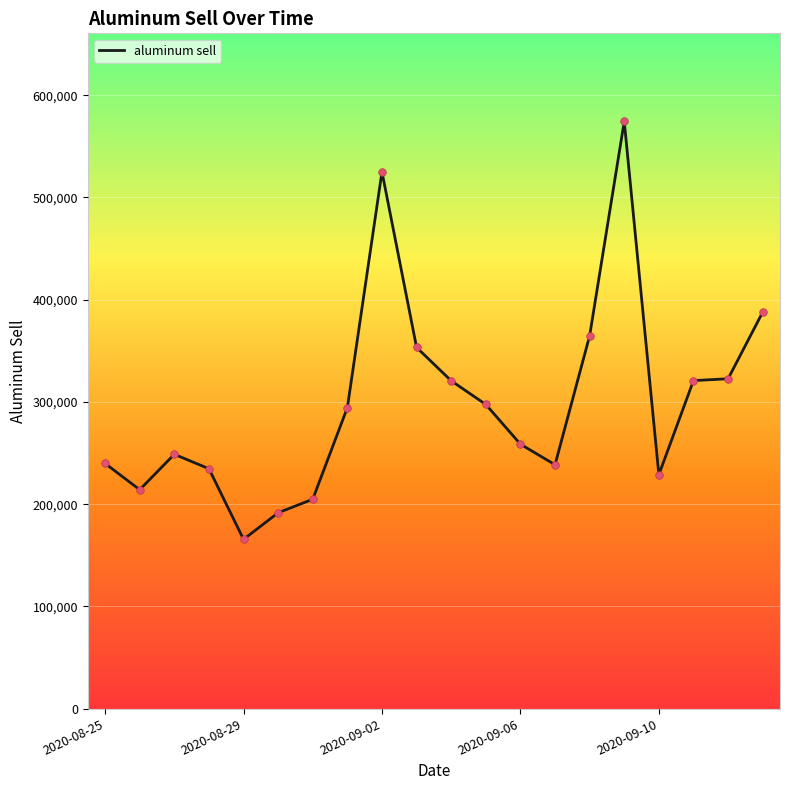

What is the greatest value displayed?

574433